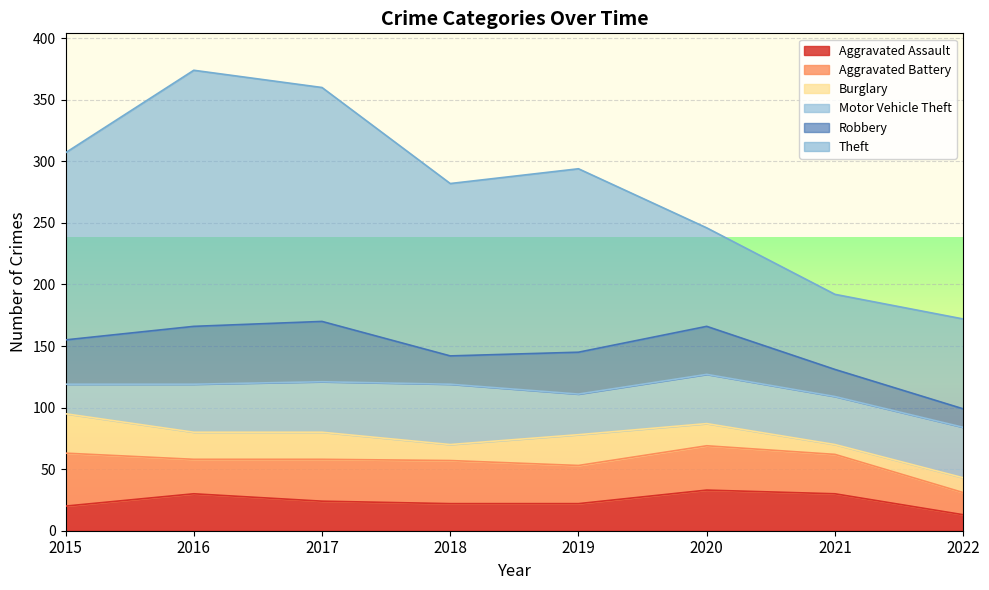

What is the sum of all Aggravated Assault values?

194